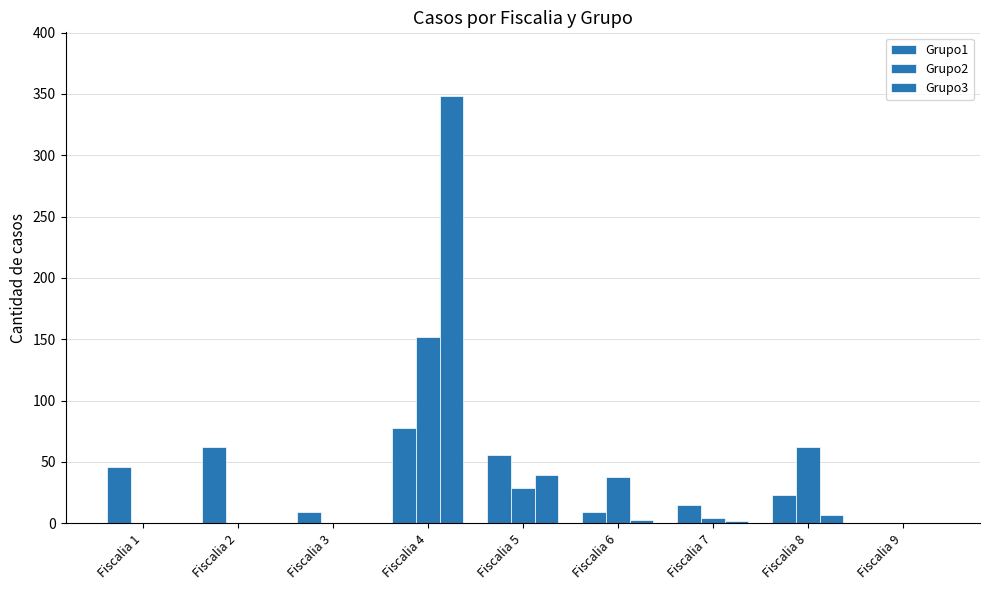

What is the difference between the maximum and second lowest values in the Grupo3 series?

348